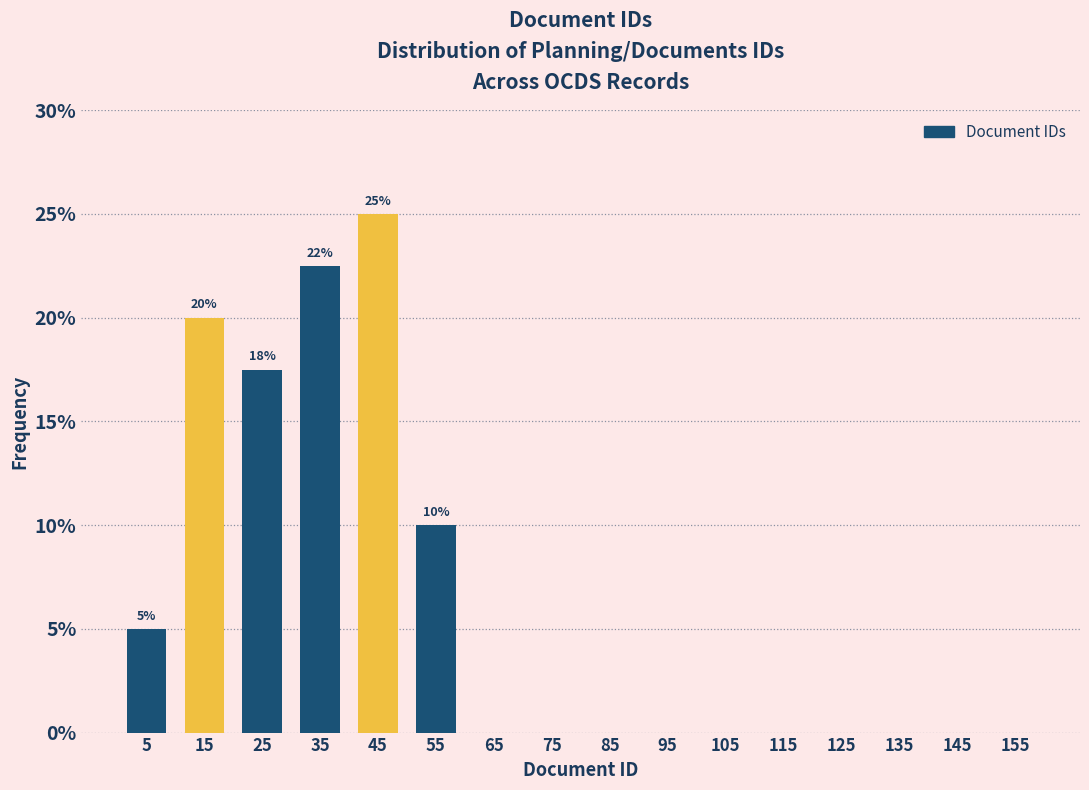

Which range on the x-axis has the tallest bar?

40 to 50